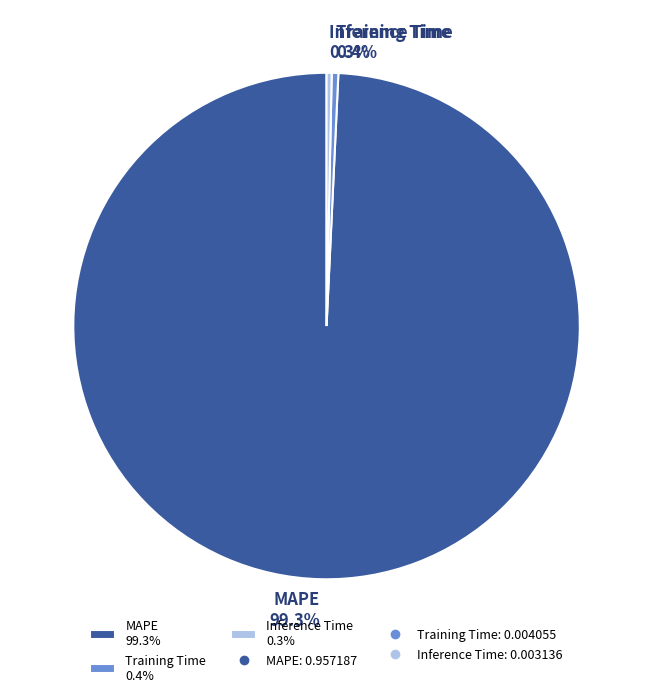

To the nearest percent, what is the difference between the largest and smallest slice percentages?

99%